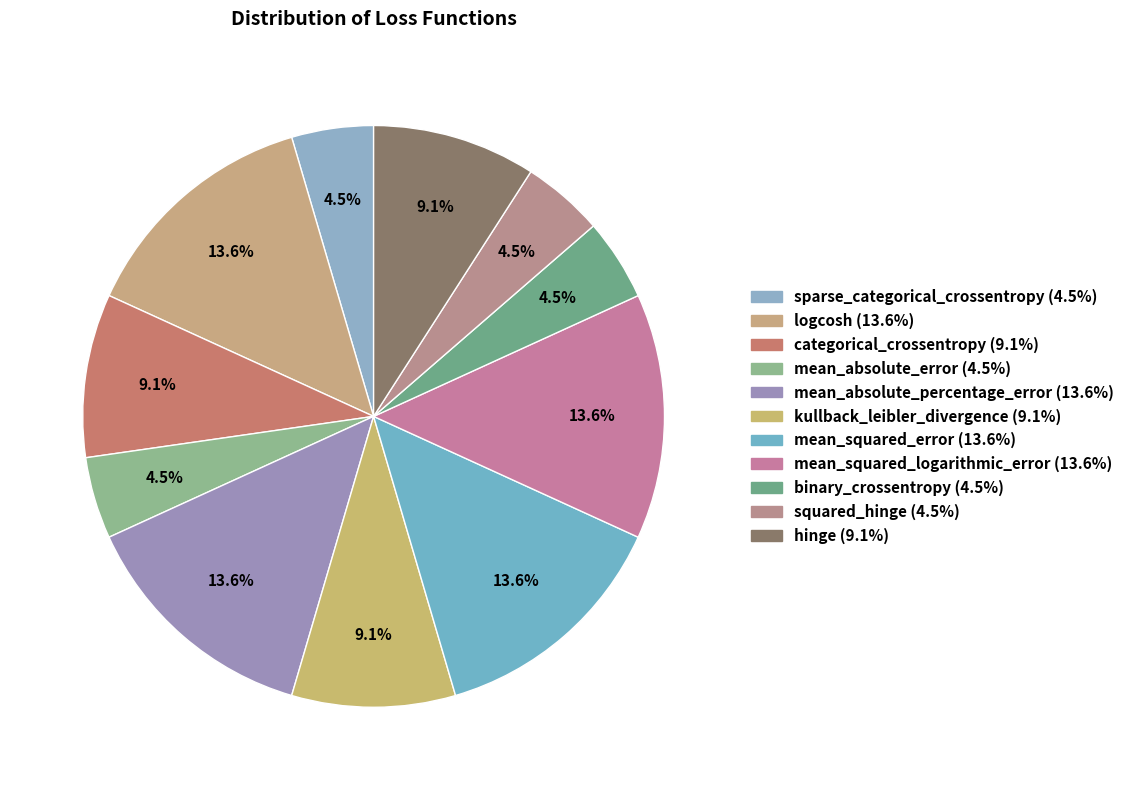

How many segments does this pie chart have?

11